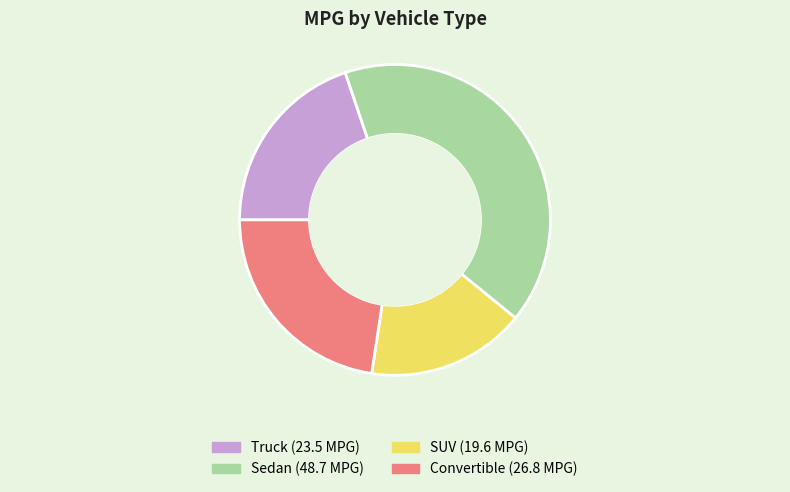

Combined, do Sedan and Convertible account for over 50%?

Yes